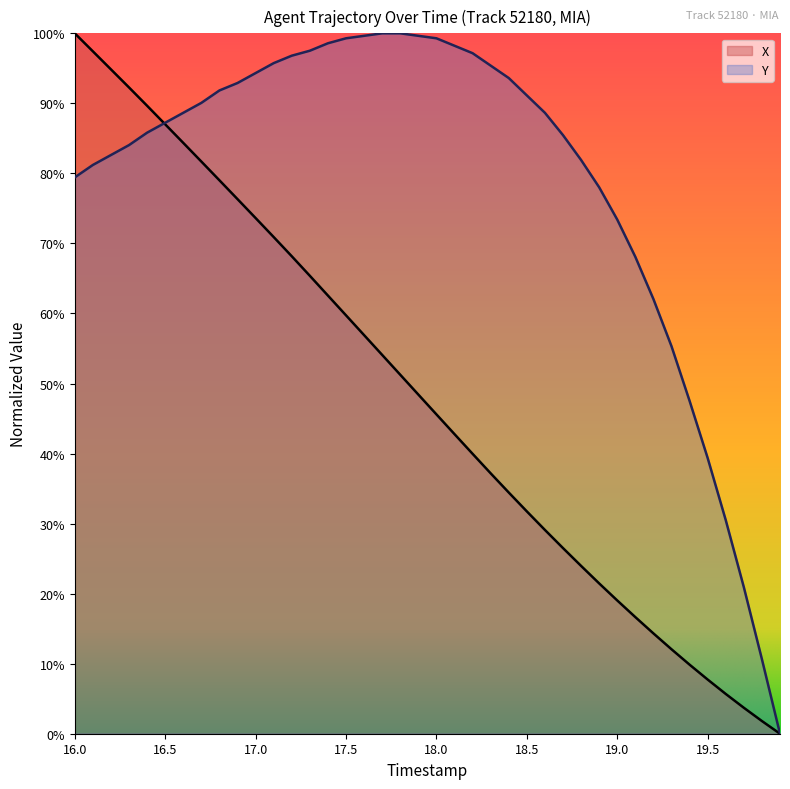

What is the average value of the Y series?

79.1